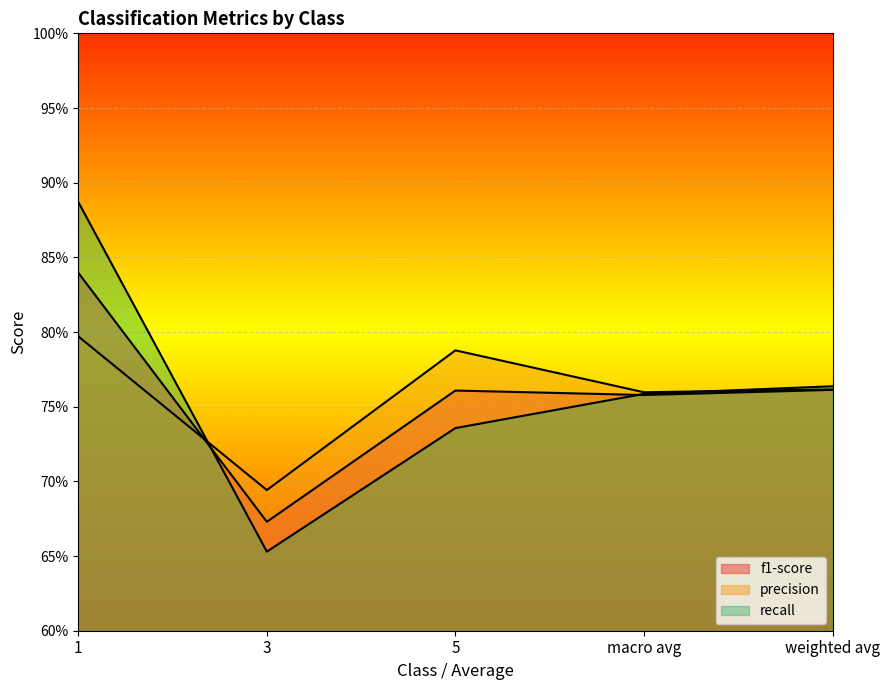

Does the chart display data point markers on the line(s)?

No